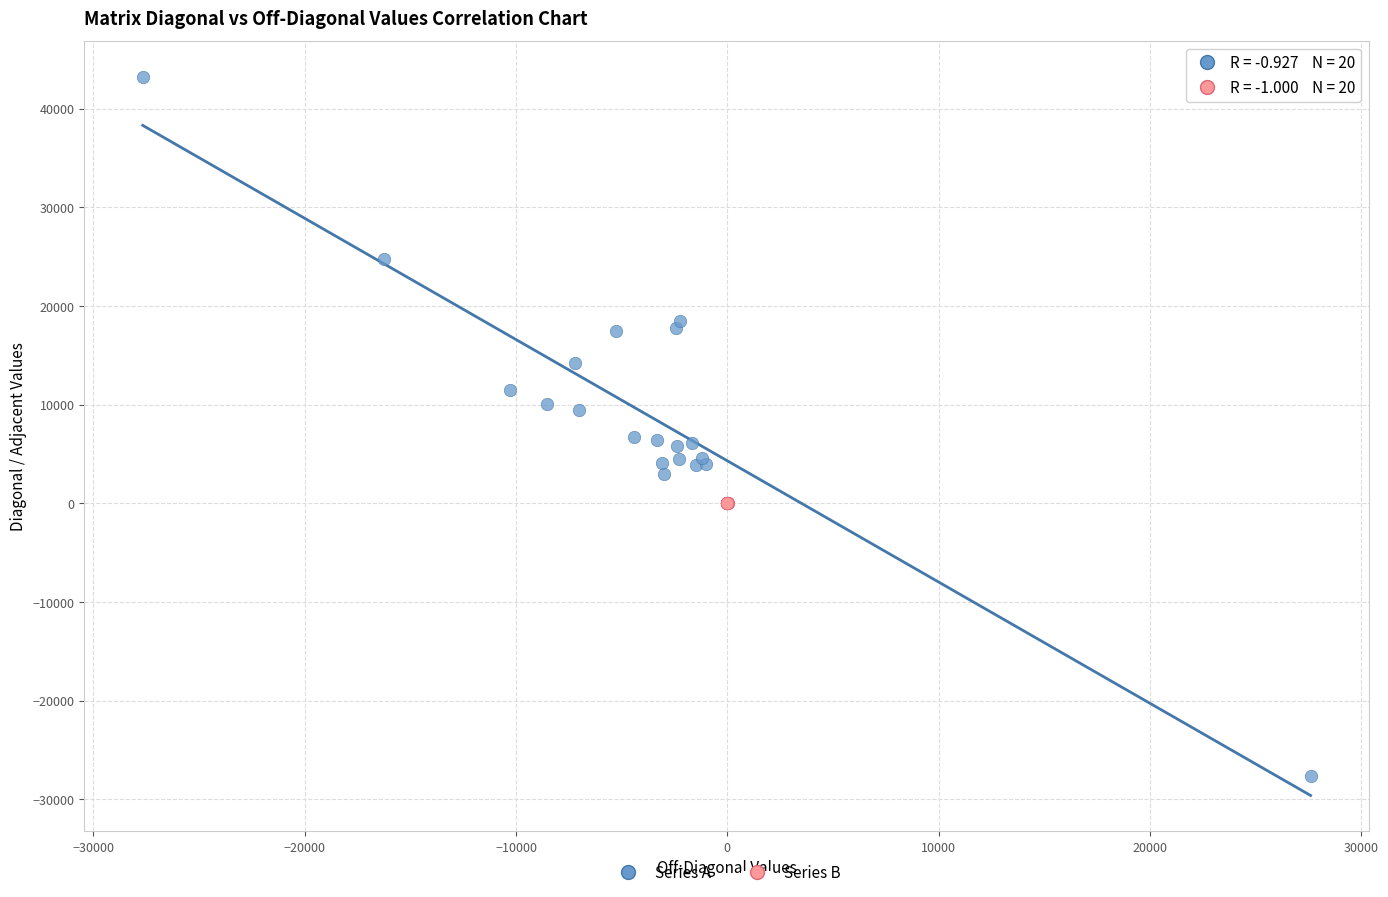

Which series reaches the maximum Y coordinate?

Series A